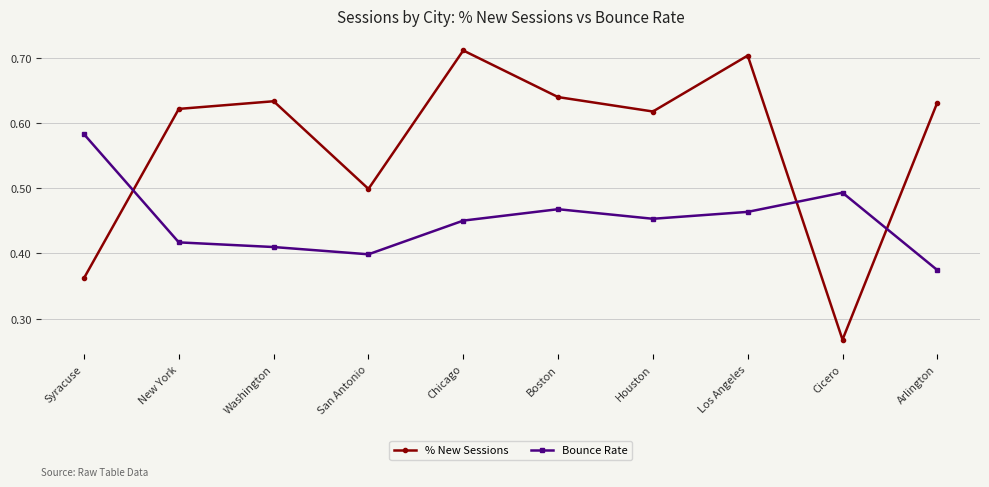

At which label does Bounce Rate reach its peak?

Syracuse